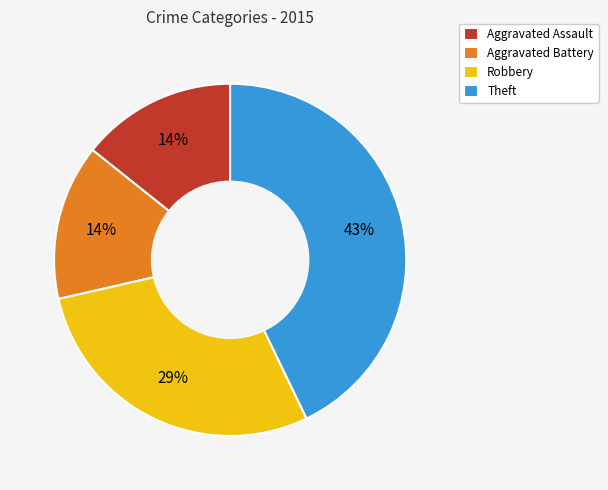

What percentage is the Robbery slice, to the nearest percent?

29%